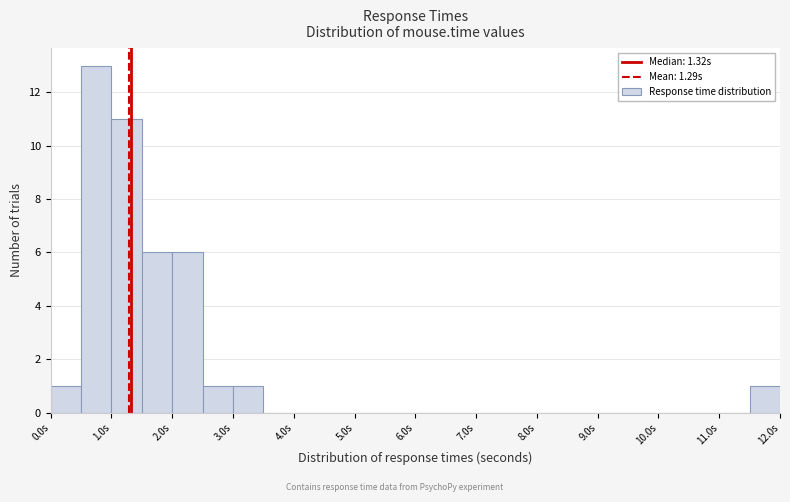

Which range on the x-axis has the tallest bar?

0.5 to 1.0